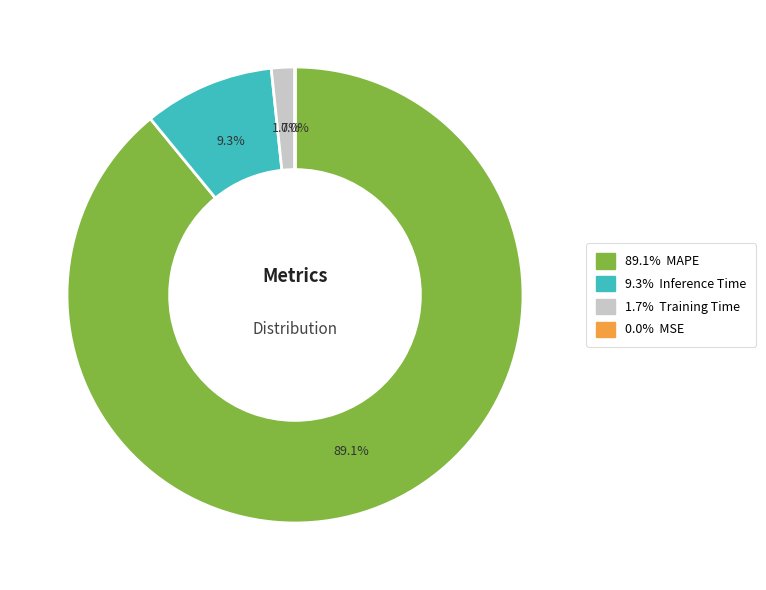

Is there any slice that represents more than half of the pie?

Yes